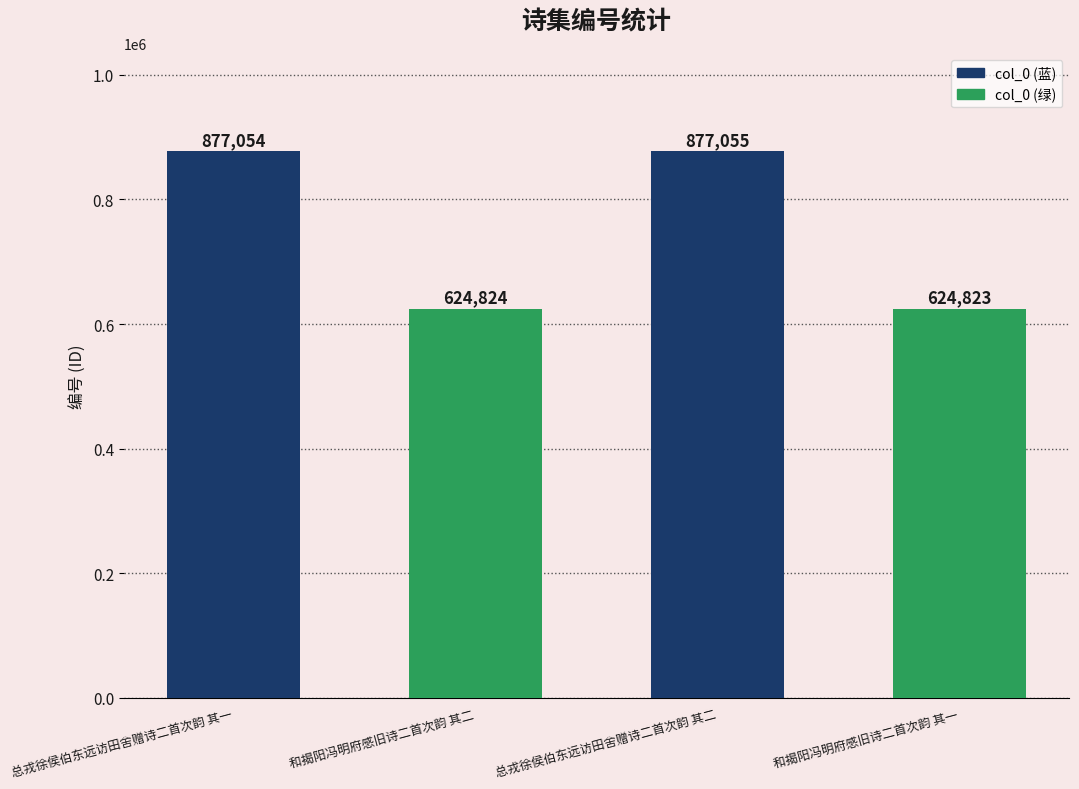

Is it true that the value at 和揭阳冯明府感旧诗二首次韵 其一 is 147986?

False